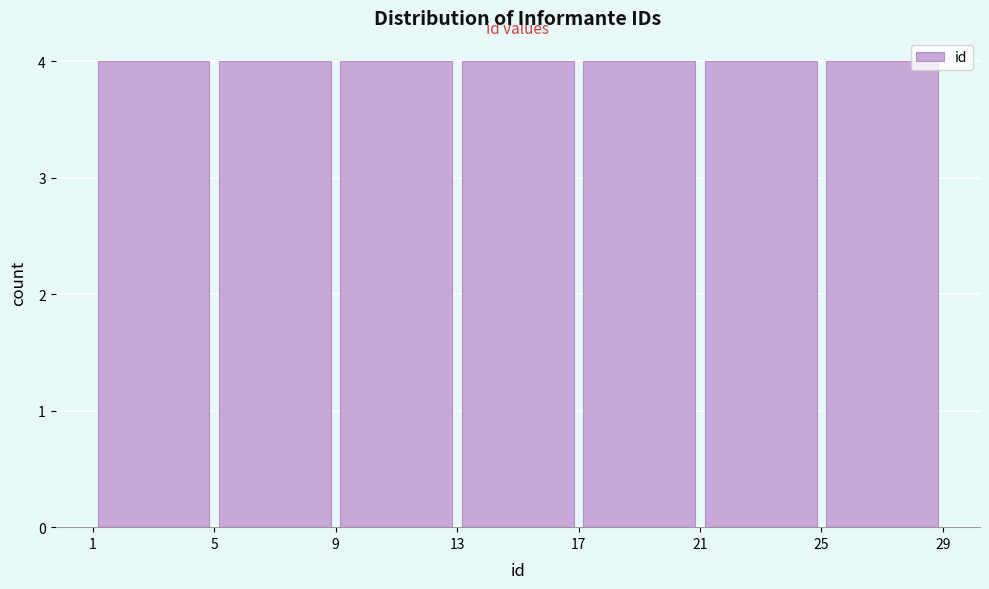

What is the height of the bar covering 25 to 29 on the x-axis? The values are not printed on the chart, so give them approximately, as read against the axis.

4